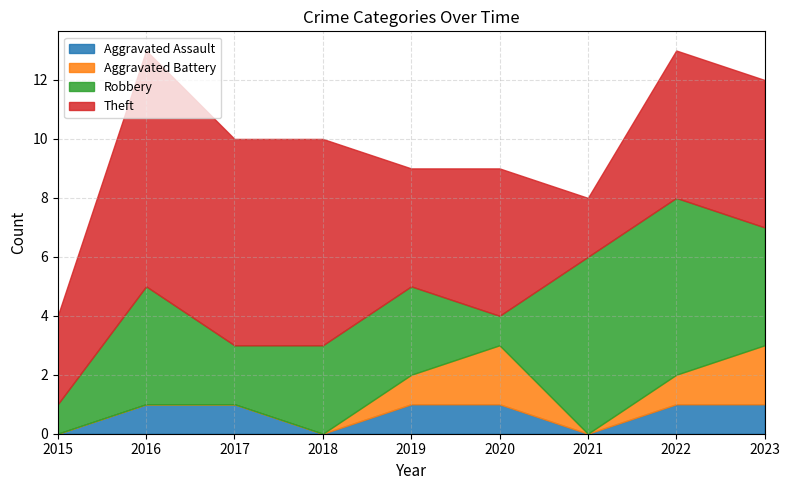

How many interior local peaks does the Theft series have?

2